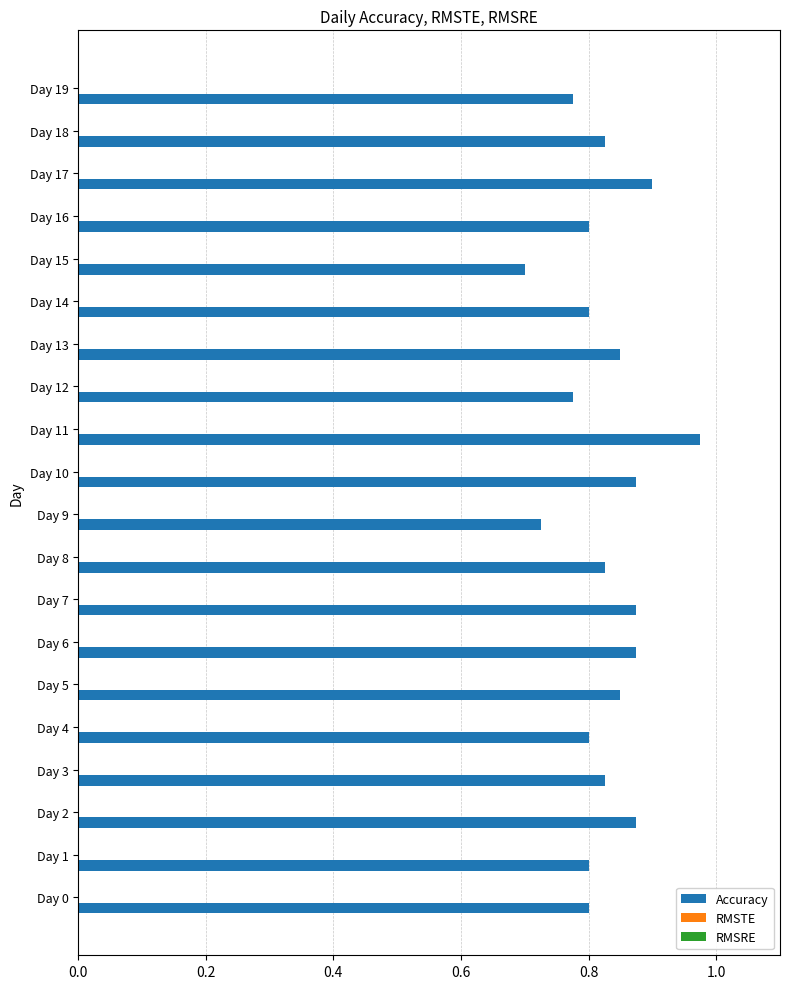

What is the sum of all values?

16.5